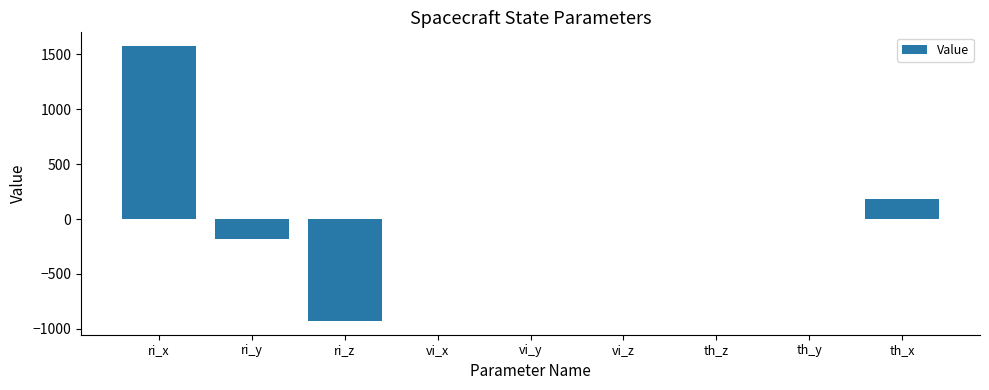

Where does the data first go above 0?

ri_x